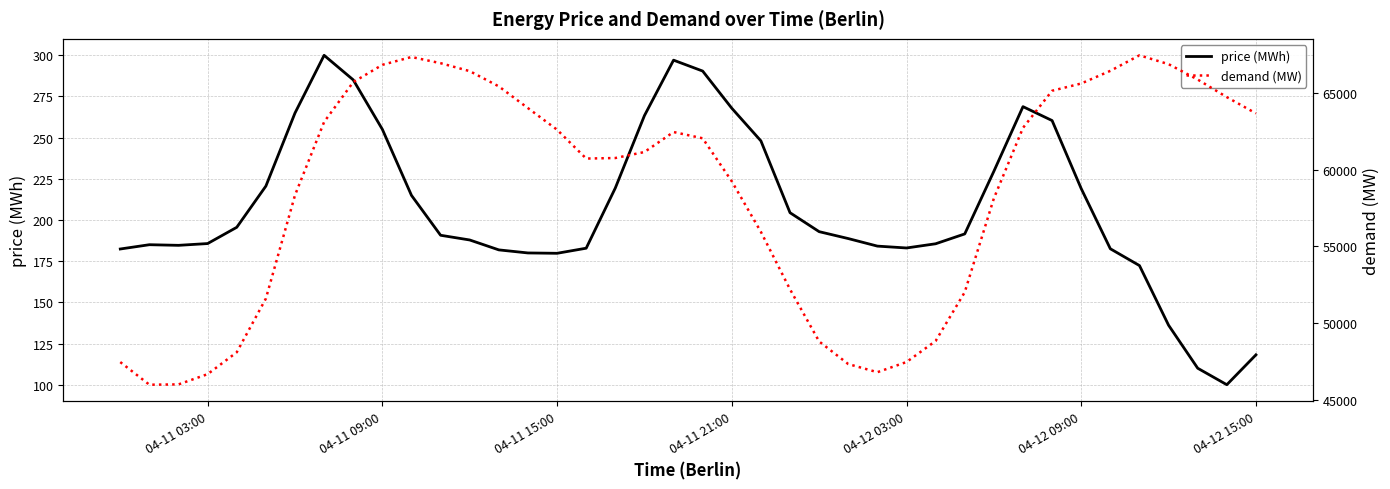

What is the minimum value for price (MWh)?

100.0